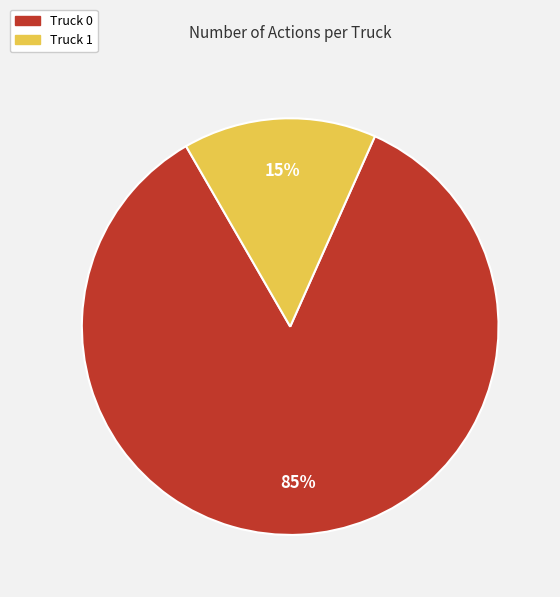

Rank the categories by value from lowest to highest.

Truck 1, Truck 0